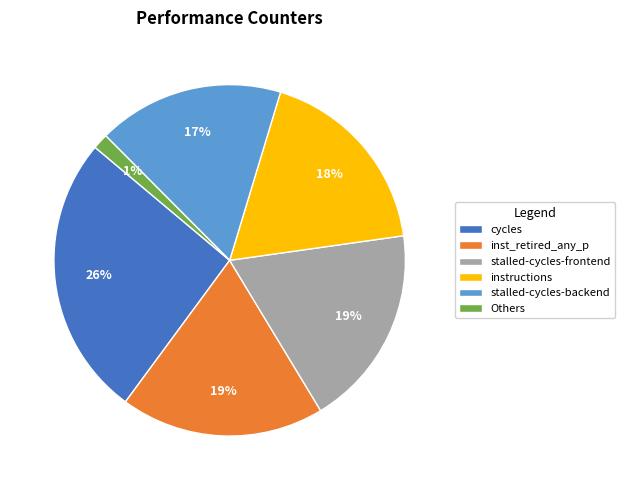

Which has a higher value, Others or cycles?

cycles